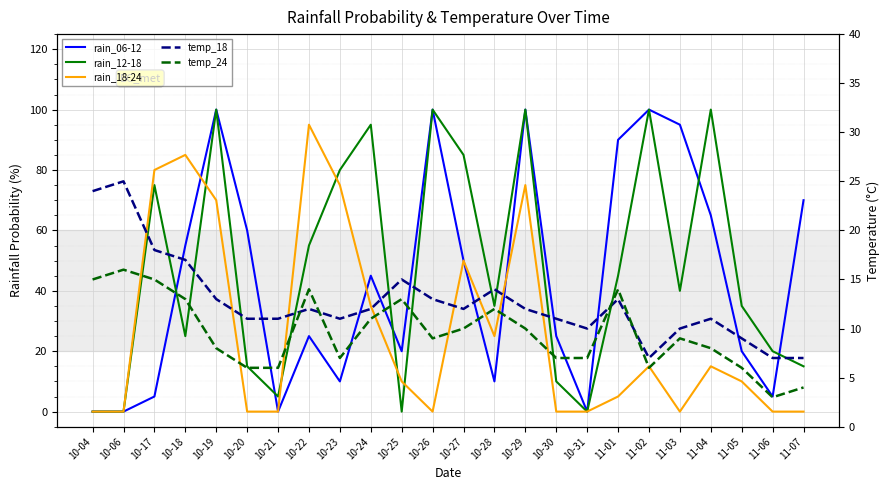

Which series changed the most between 11-02 and 11-04?

rain_06-12